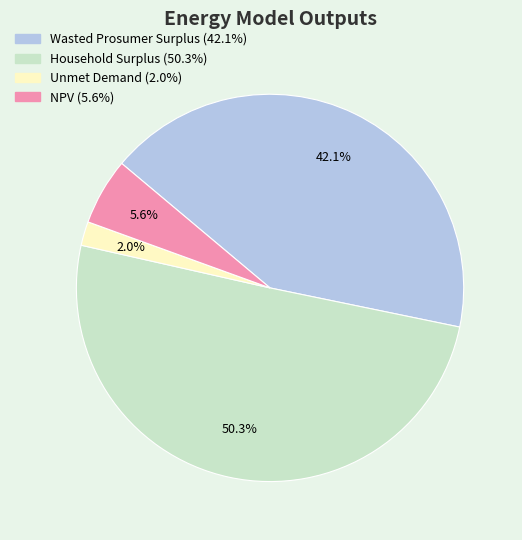

Does any single category account for the majority?

Yes